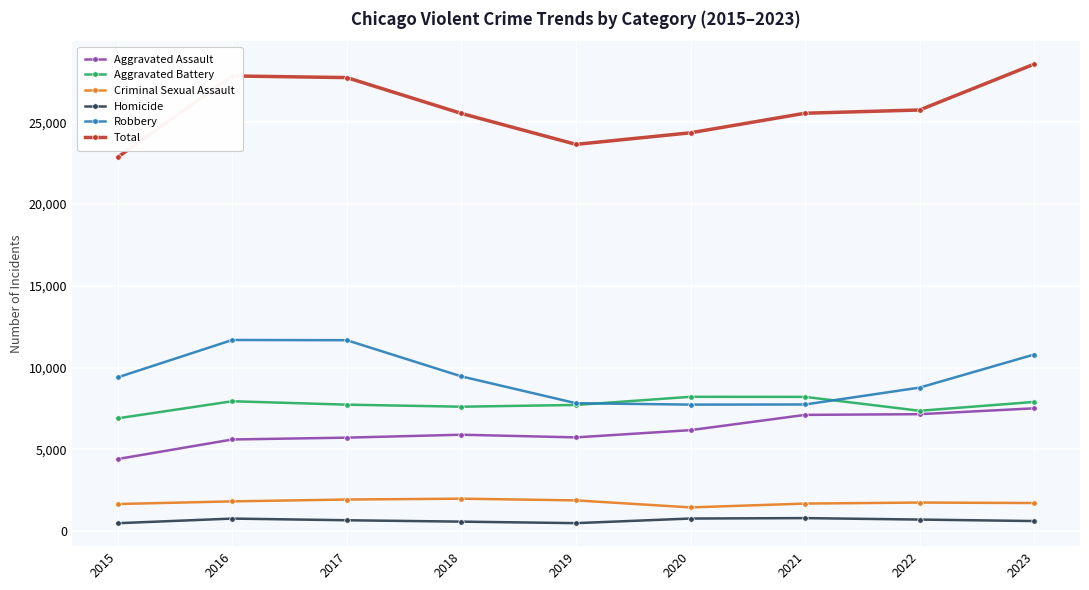

What is the difference between the highest and lowest values at 2018?

24960